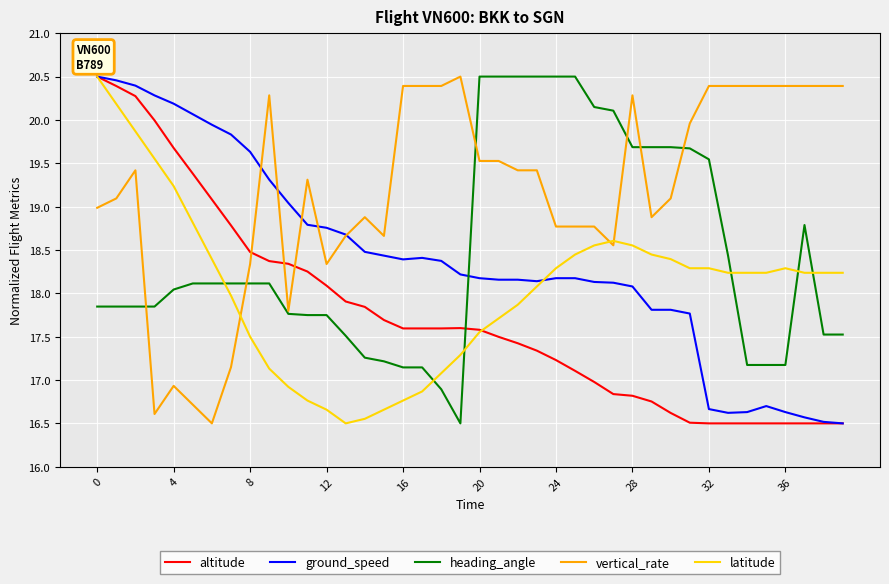

True or false: altitude and heading_angle intersect in this chart.

True